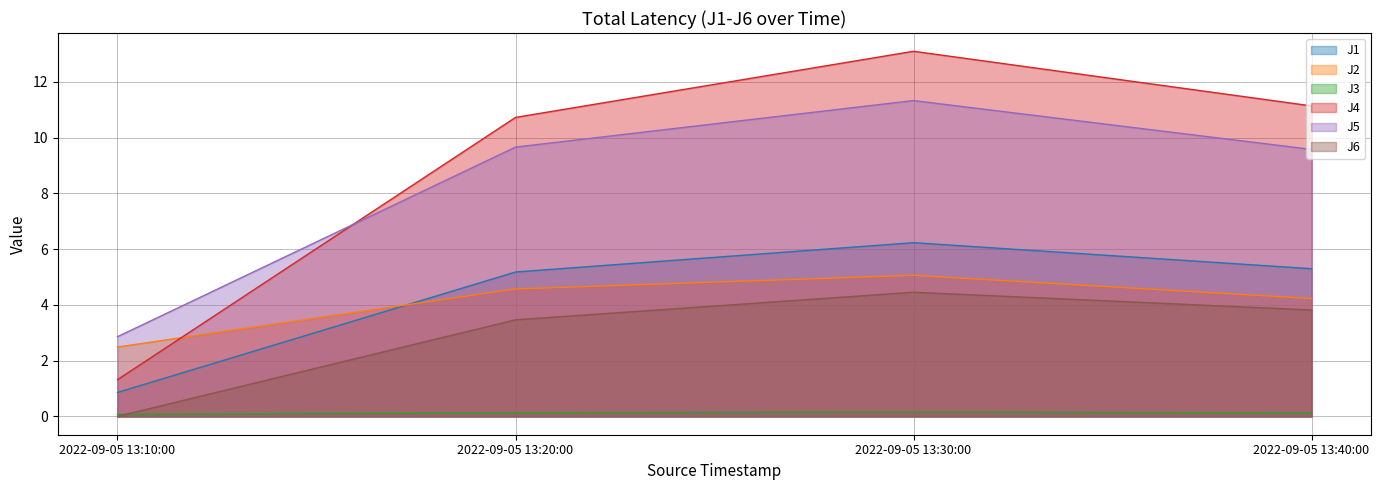

Does the chart have visible grid lines?

Yes